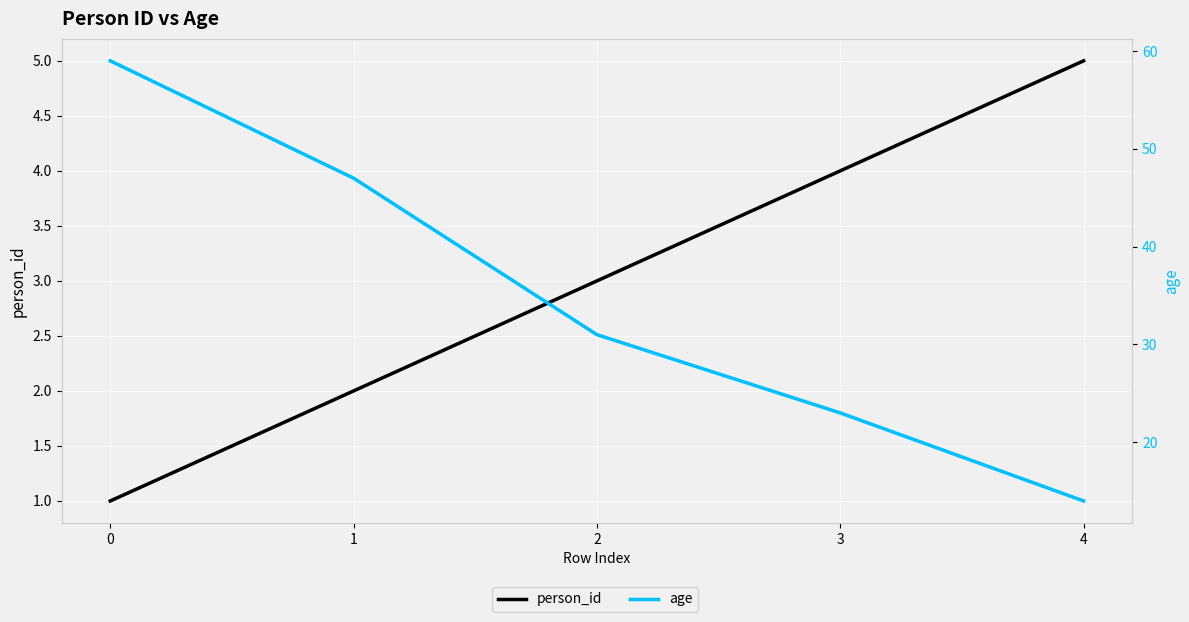

What is the sum of all person_id values?

15